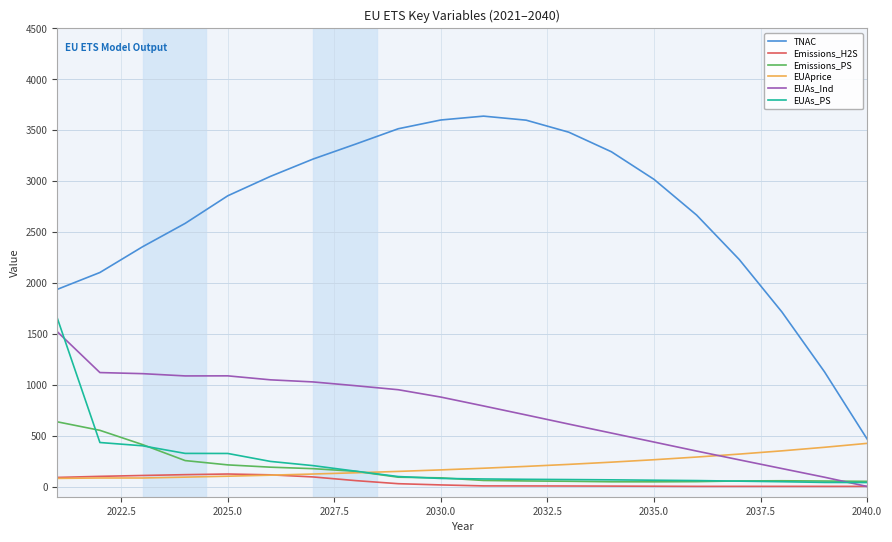

True or false: EUAs_Ind and TNAC intersect in this chart.

False